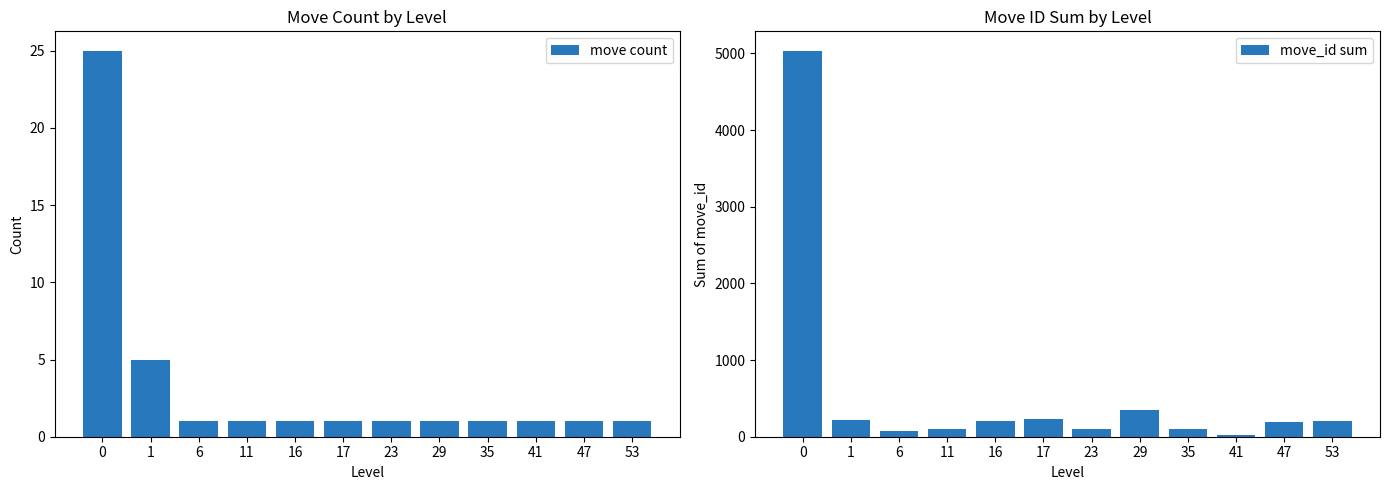

What is the average value of the move count series?

3